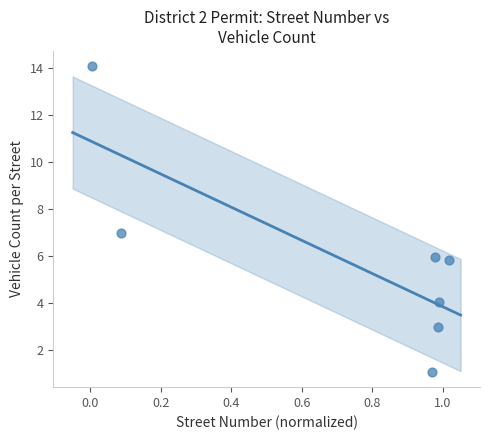

What is the range of Y values (max minus min)?

13.0